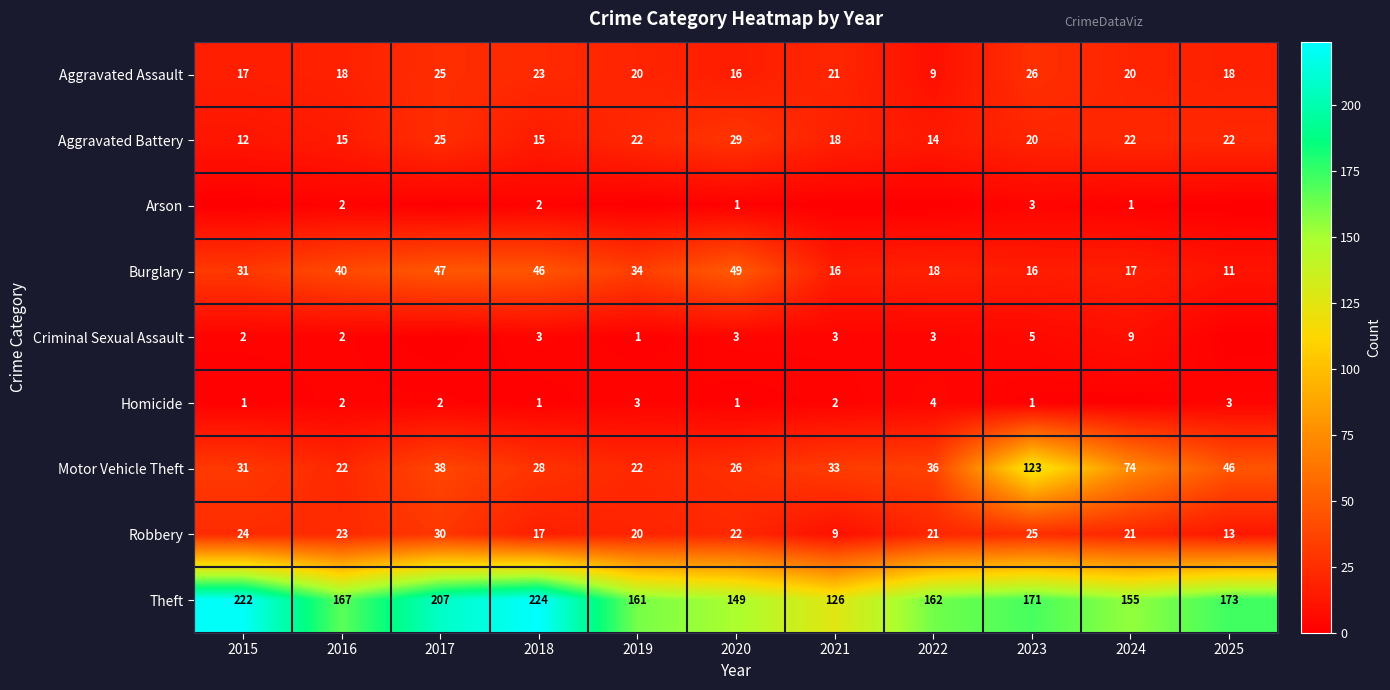

At which category is the sum across all series the highest?

2023